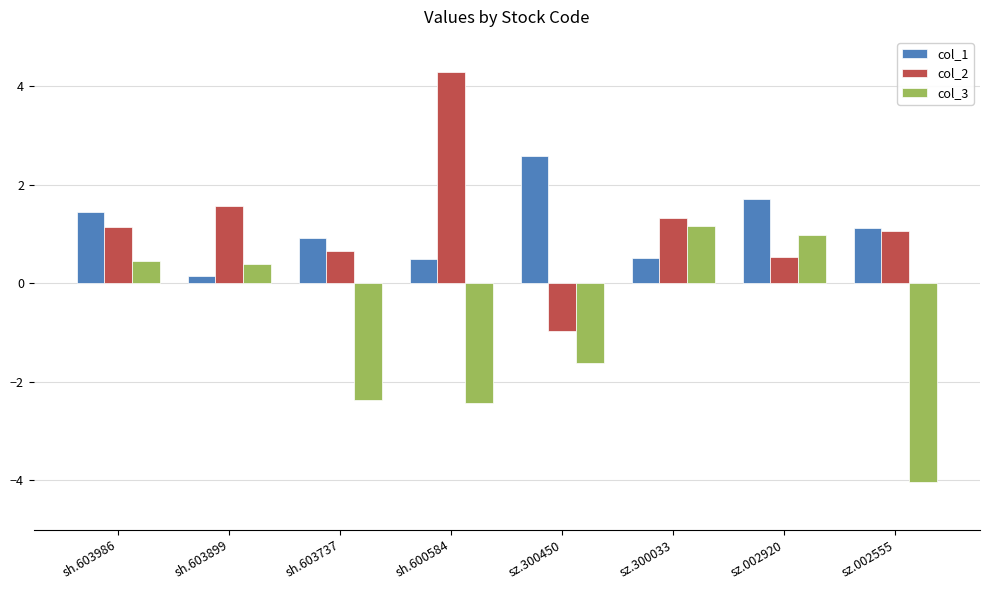

What is the sum of all col_1 values?

8.9